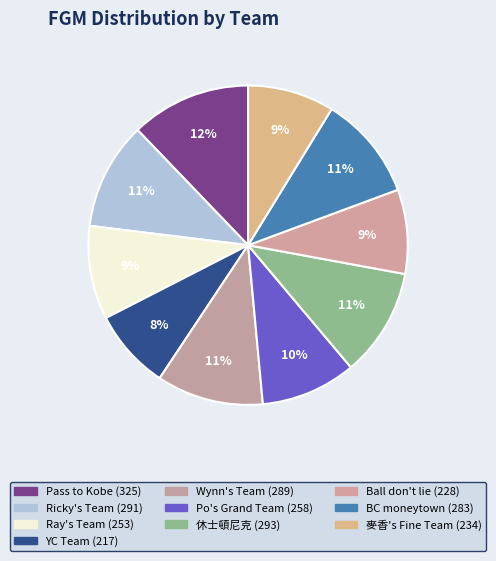

To the nearest percent, what percentage of the pie is Ball don't lie?

9%